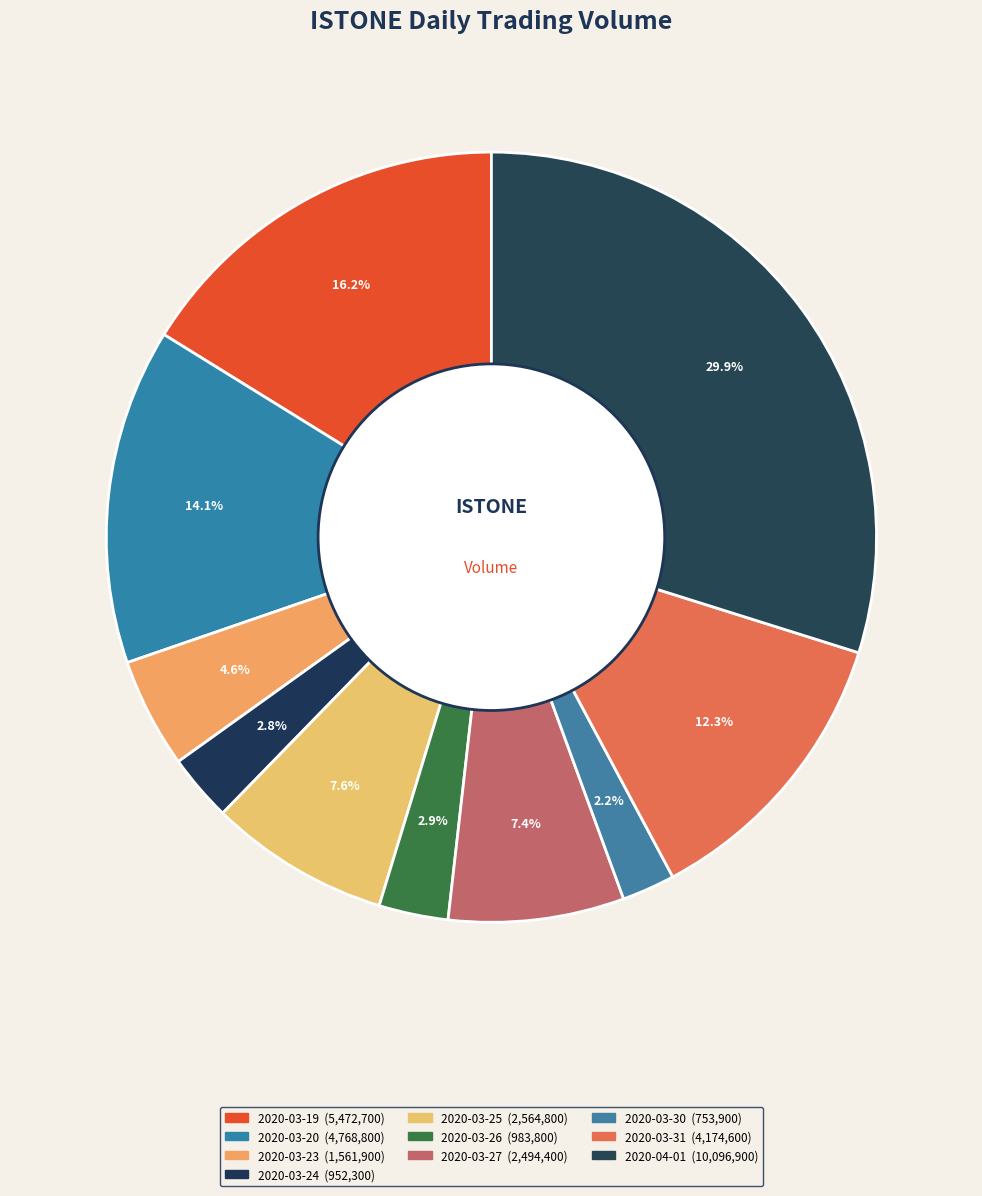

How many segments does this pie chart have?

10